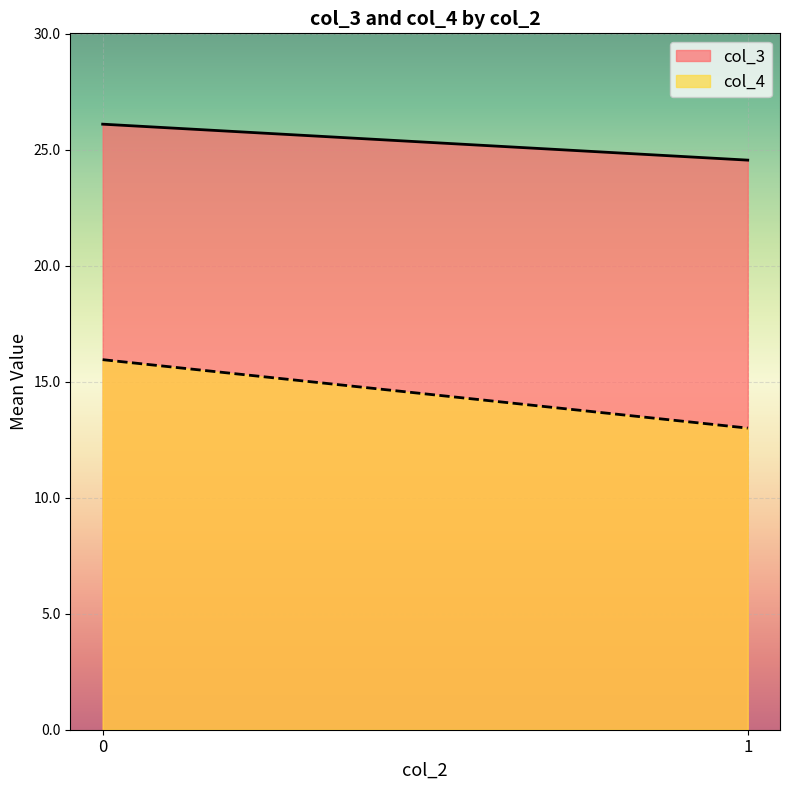

Is it true that col_3 equals 26.1 at 0?

True